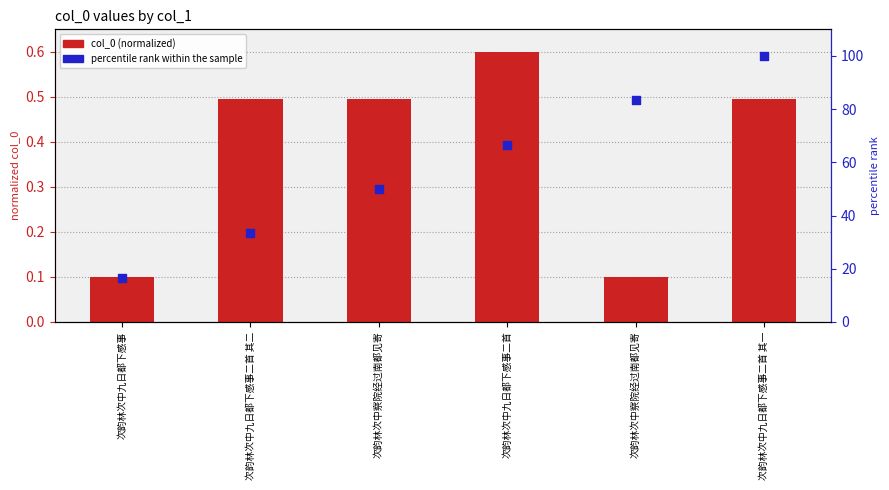

Is the value of col_0 (normalized) at 次韵林次中九日都下感事 greater than the value of percentile rank within the sample at 次韵林次中察院经过南都见寄?

No